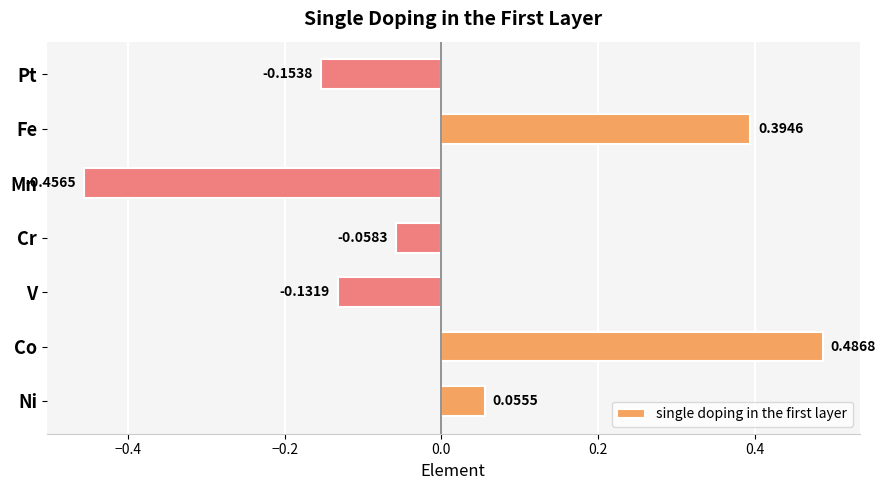

At which category does the chart reach its peak across all series?

Co